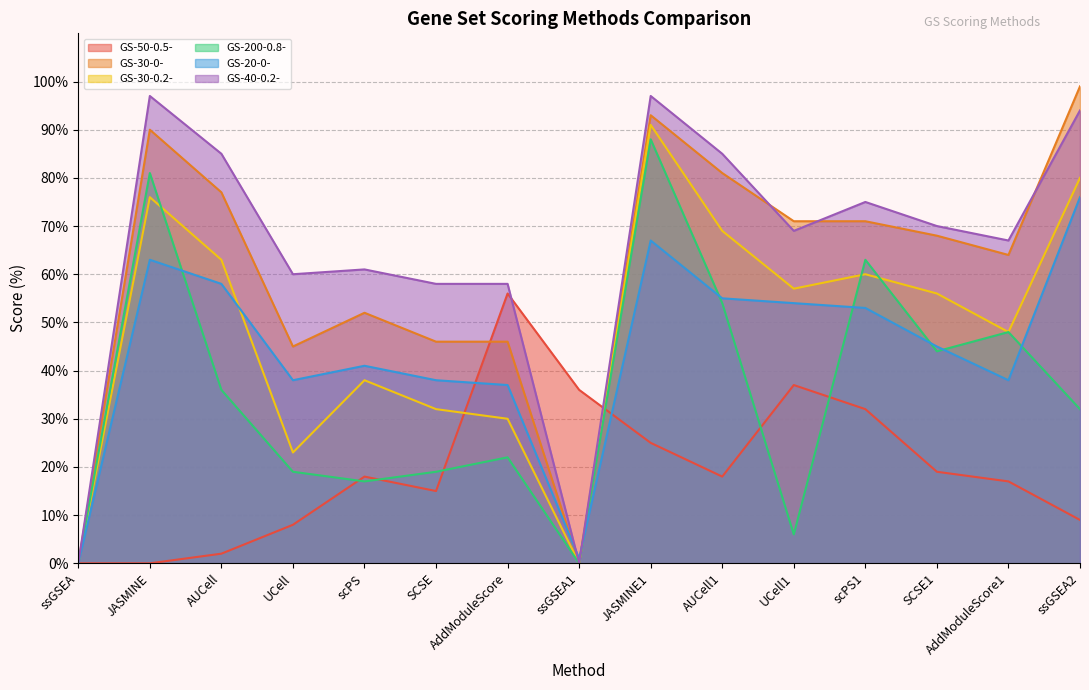

What is the label of the 1st point from the right?

ssGSEA2